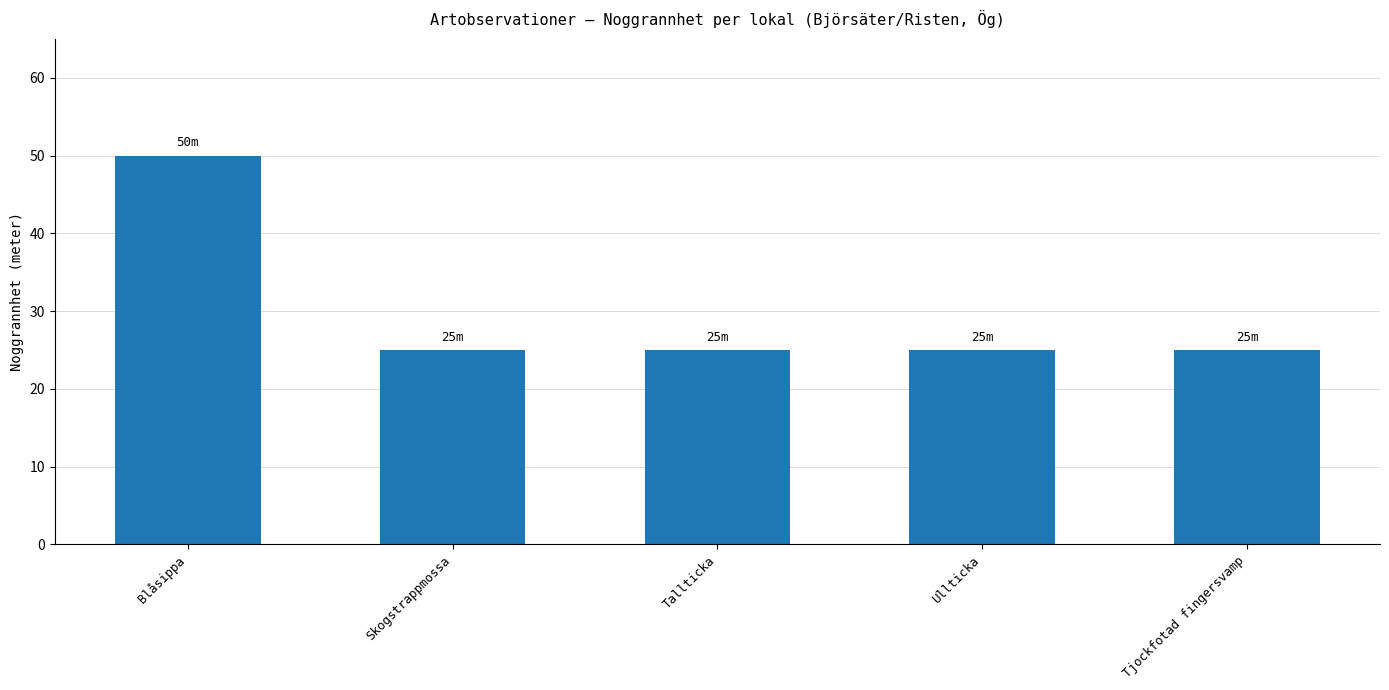

Does the chart contain any negative values?

No